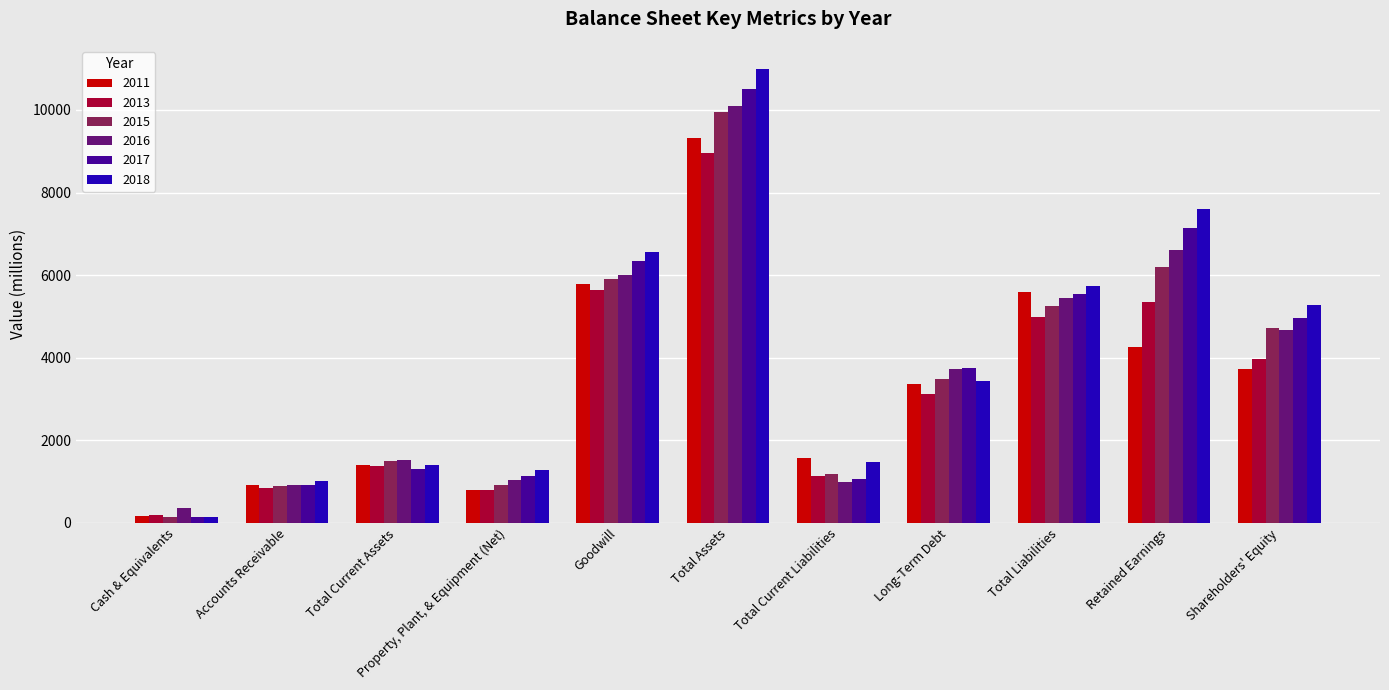

What is the label of the 10th bar from the left?

Retained Earnings